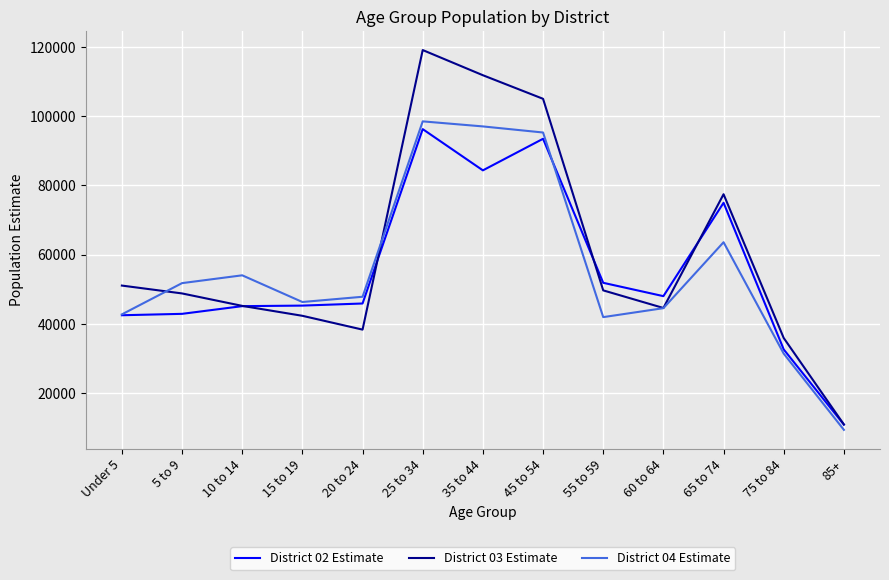

What is the total value across all series at Under 5?

136233